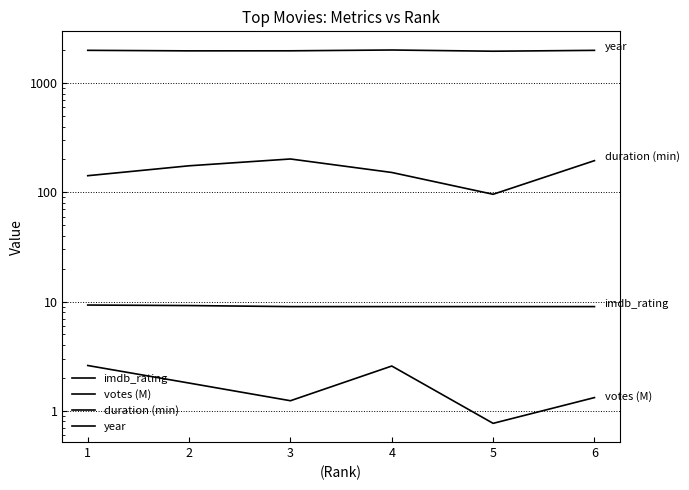

True or false: votes (M) and imdb_rating cross at least once.

False